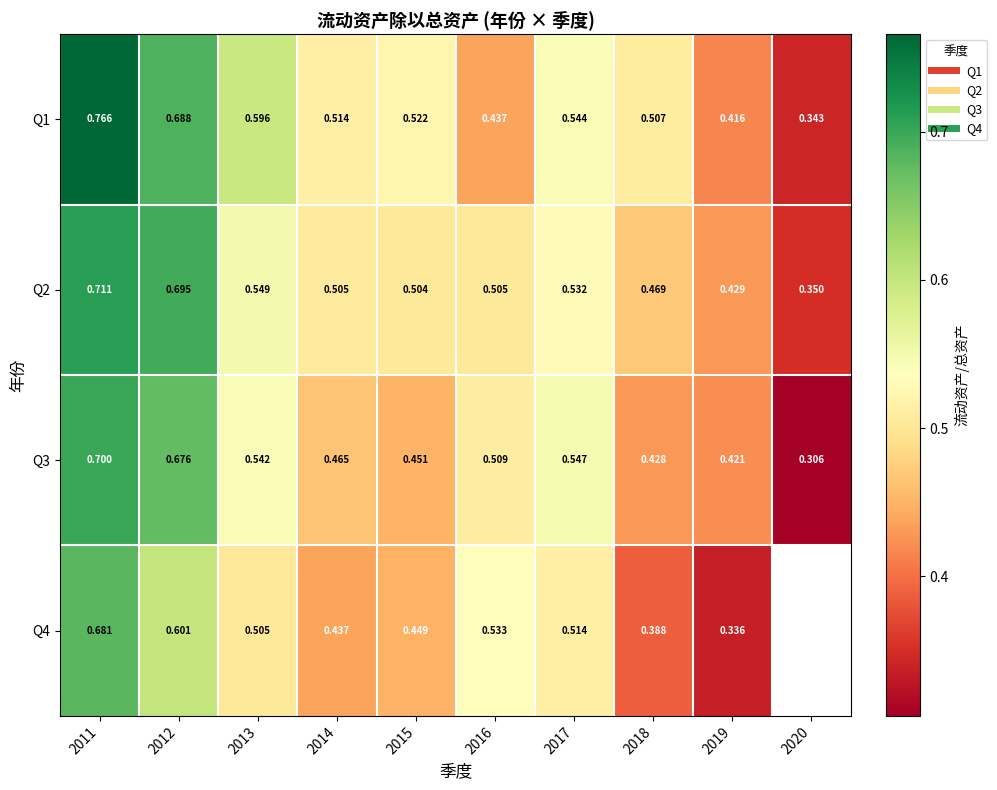

Rank the categories by Q1 value from lowest to highest.

2020, 2019, 2016, 2018, 2014, 2015, 2017, 2013, 2012, 2011